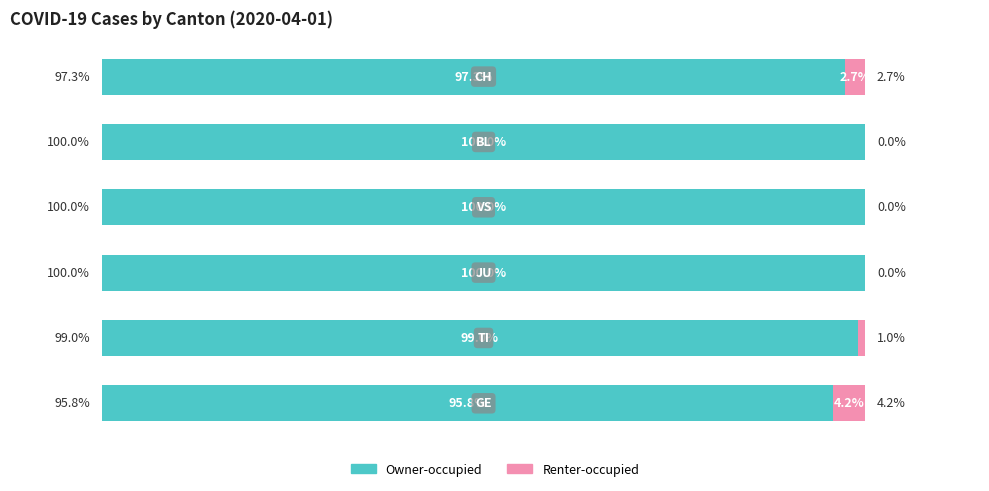

What is the value of the Owner-occupied bar at the 2nd from the left?

99.0